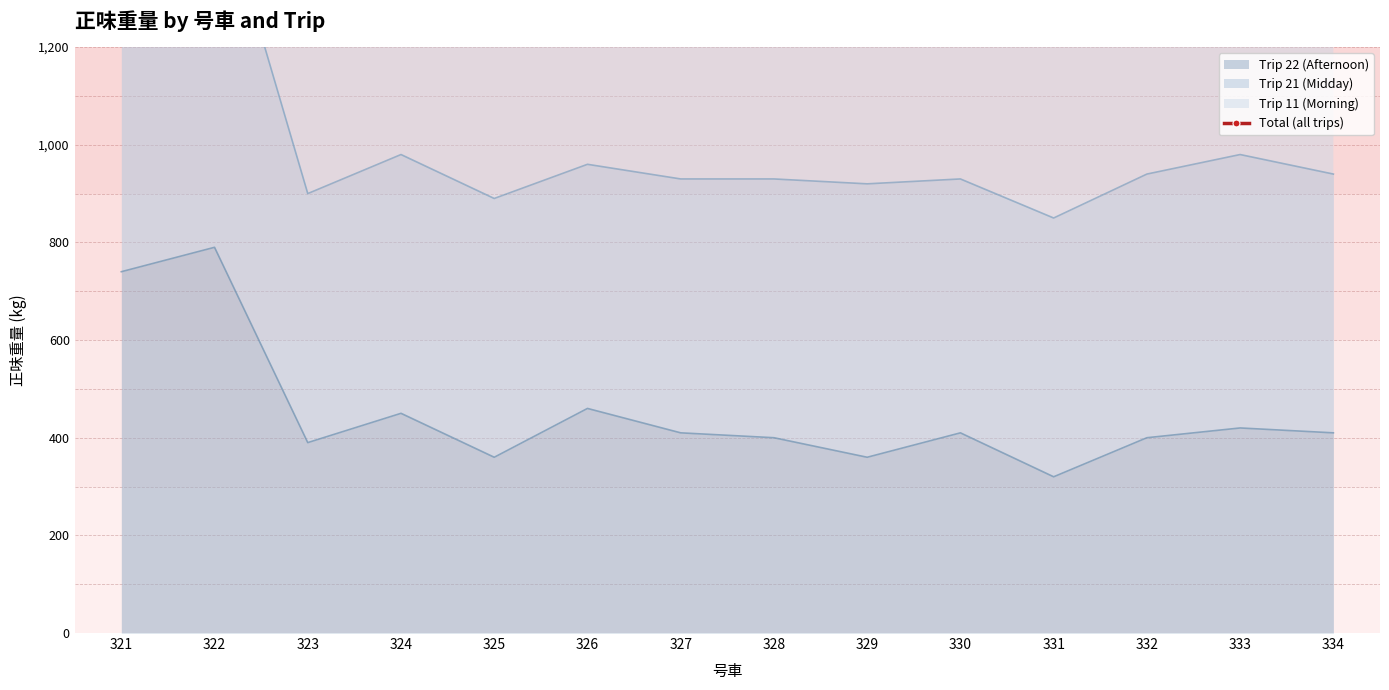

What is the value of the 4th point from the left?

1590